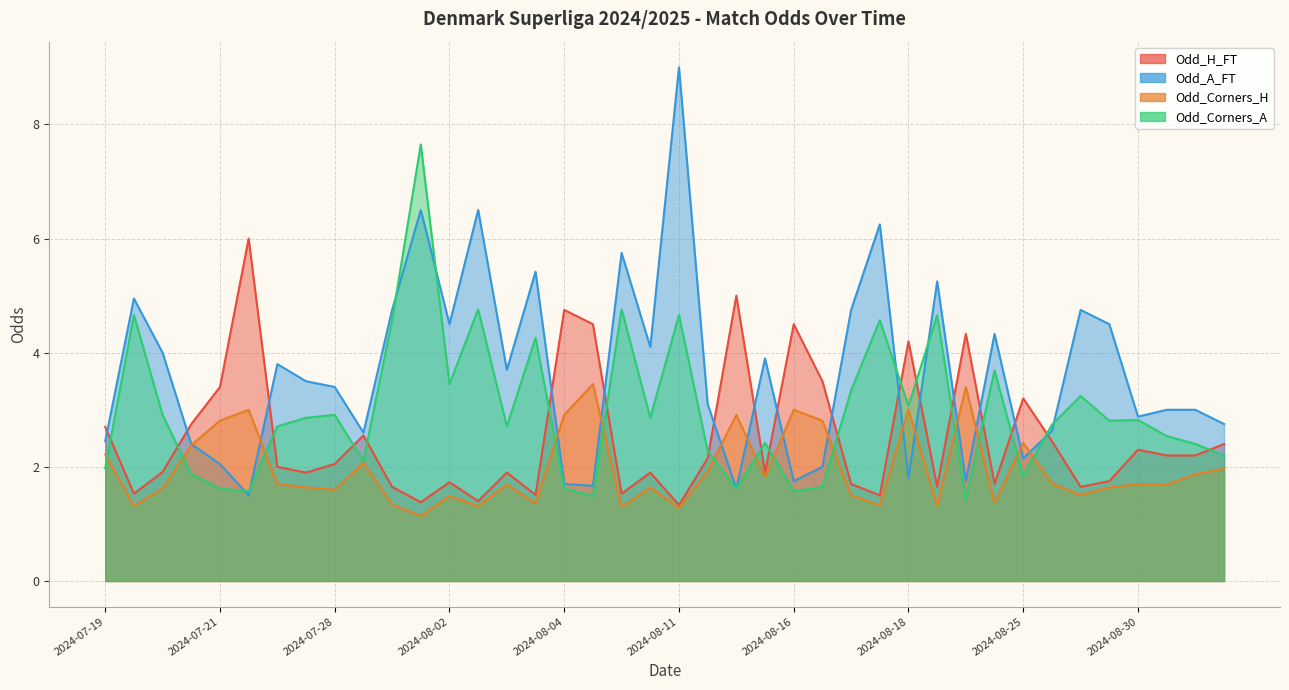

List the series in order of their peak value, highest first.

Odd_A_FT, Odd_Corners_A, Odd_H_FT, Odd_Corners_H